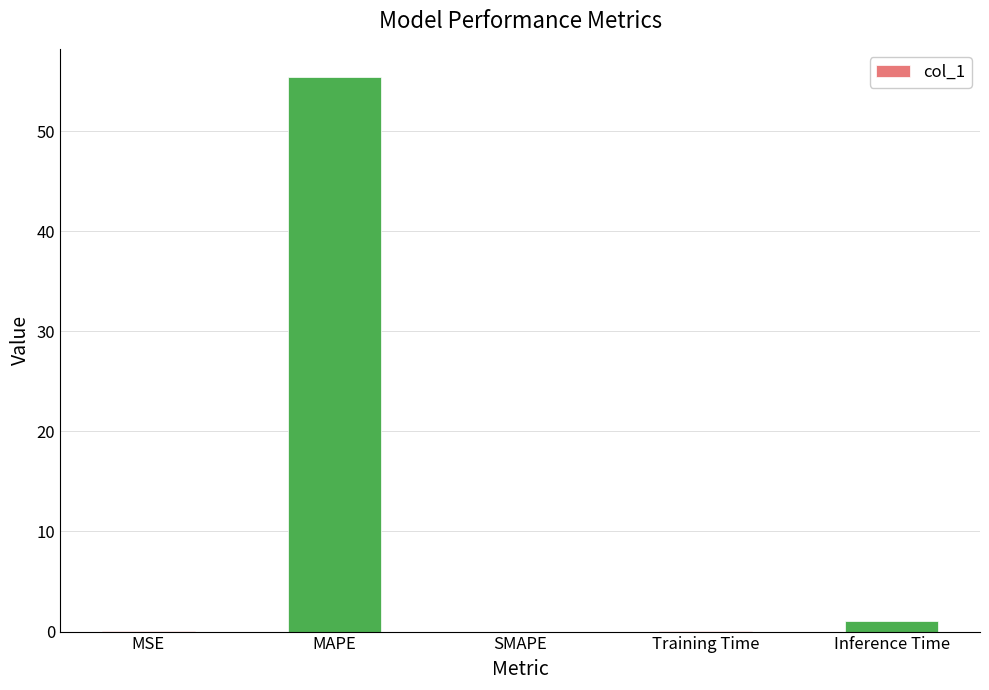

True or false: the data shows 19.8 at MAPE.

False